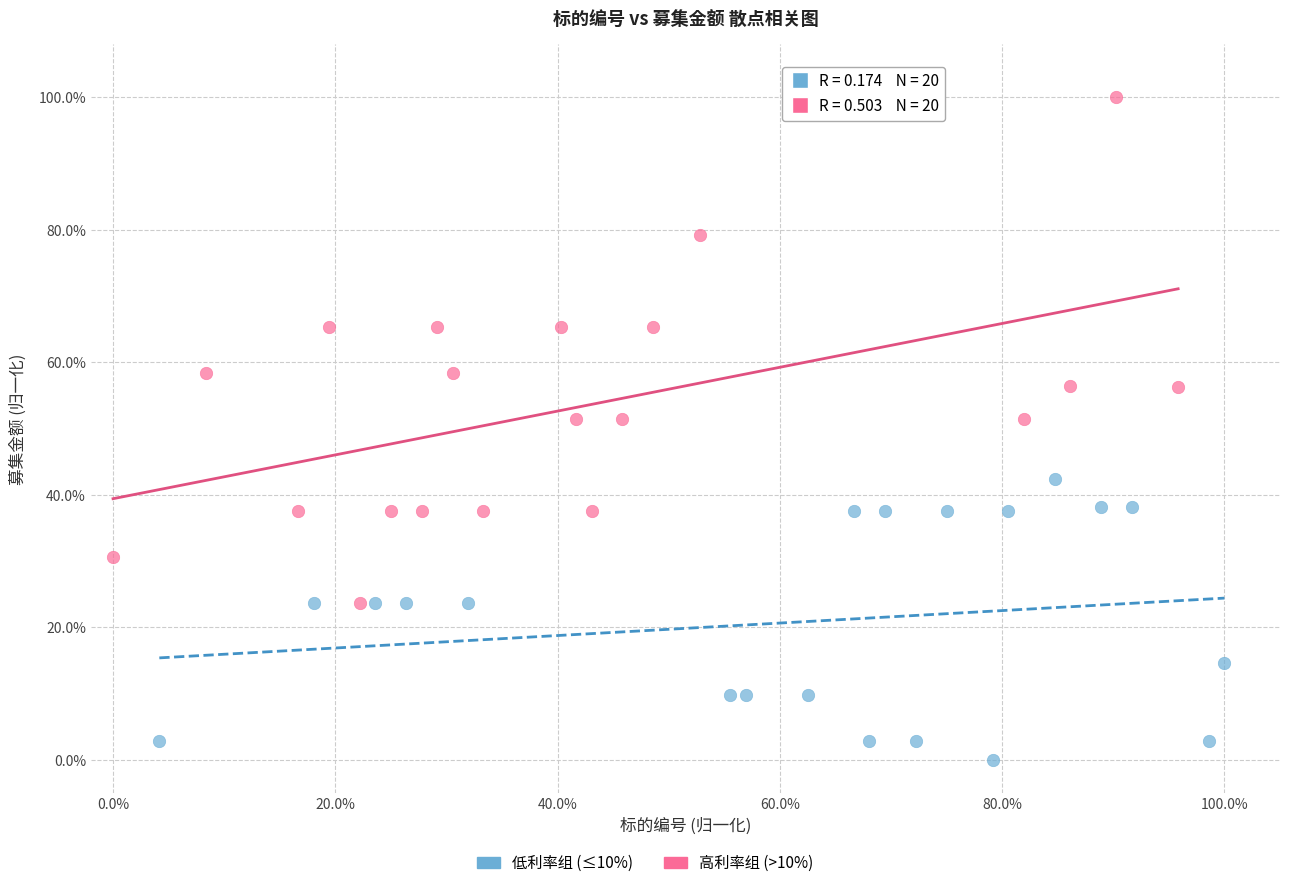

Which series reaches the maximum Y coordinate?

高利率组 (>10%)